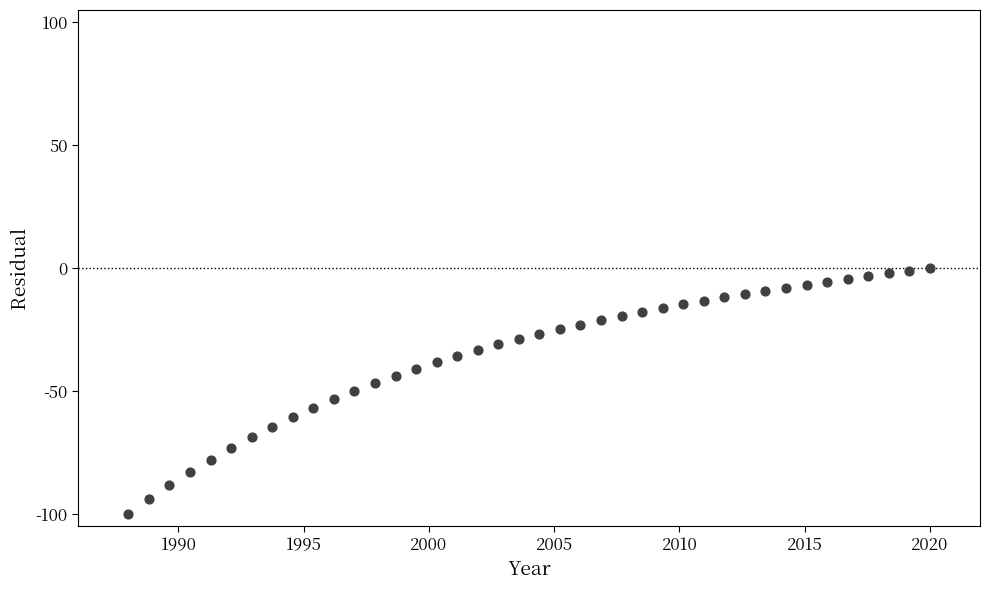

What is the range of X values (max minus min)?

32.0